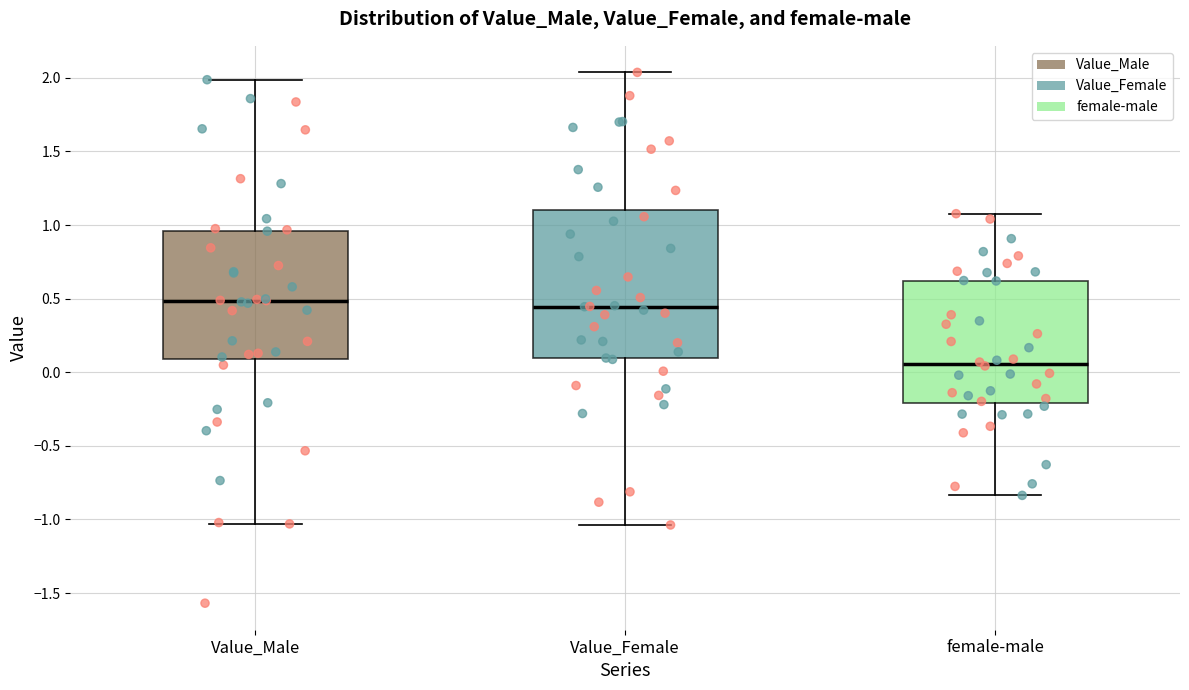

Reading left to right, transcribe this box plot: for each box, give where its median line is, the range the box spans, and where its two whiskers end, as read against the y-axis. The values are not printed on the chart, so give them approximately, as read against the axis.

Value_Male: median 0.50, box 0.10 to 0.95, whiskers -1.05 to 2.00
Value_Female: median 0.45, box 0.10 to 1.10, whiskers -1.05 to 2.05
female-male: median 0.05, box -0.20 to 0.60, whiskers -0.85 to 1.10